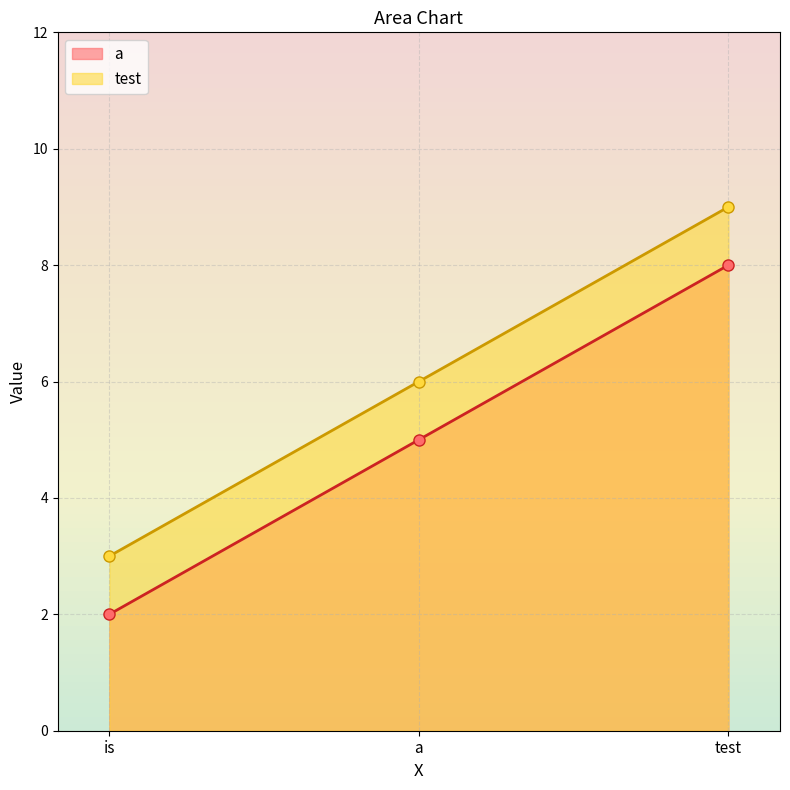

Is it true that test equals 3 at is?

True